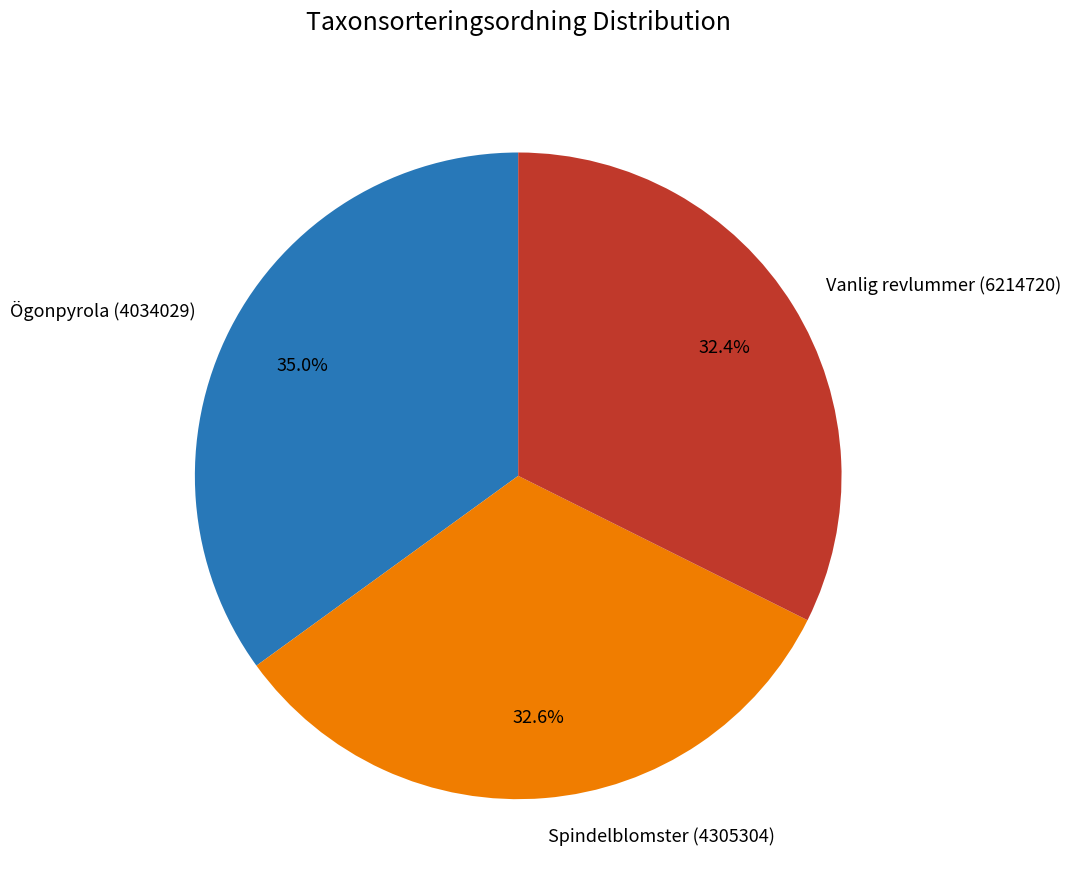

How many segments does this pie chart have?

3